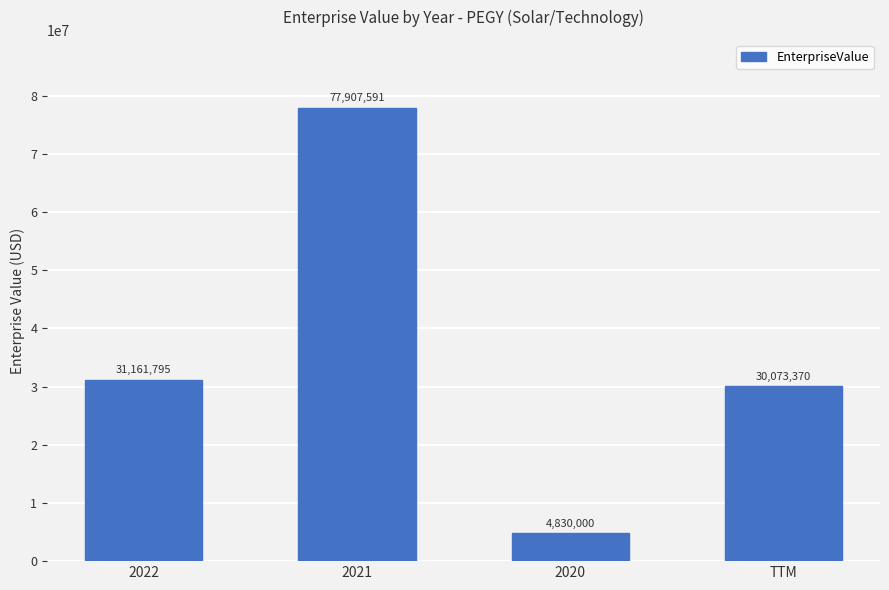

What is the average value?

35993188.9